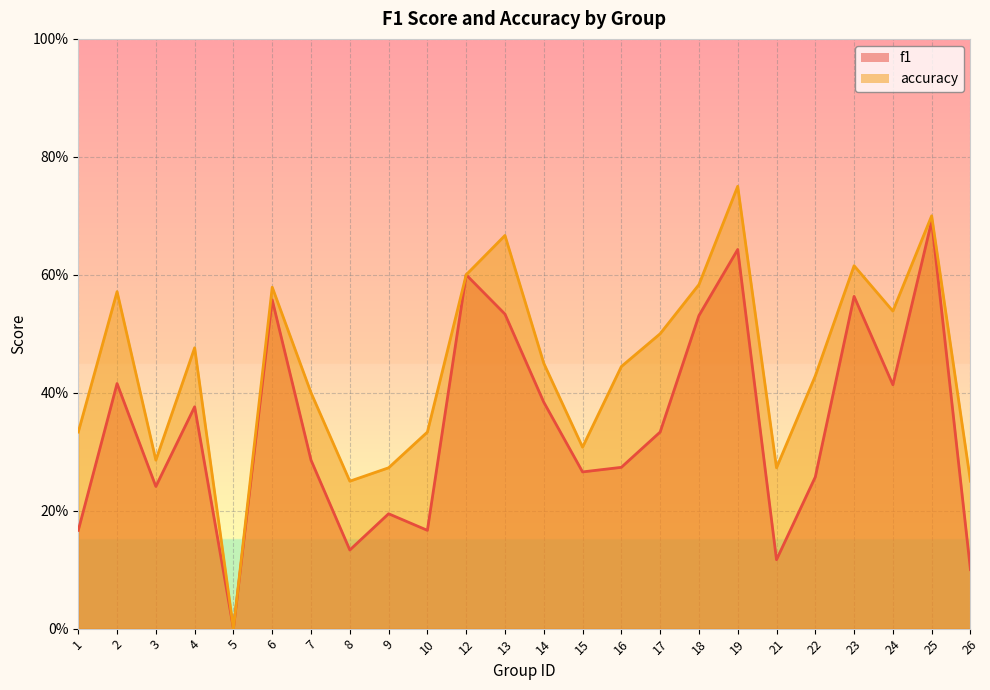

How many values in the accuracy series exceed 0?

23